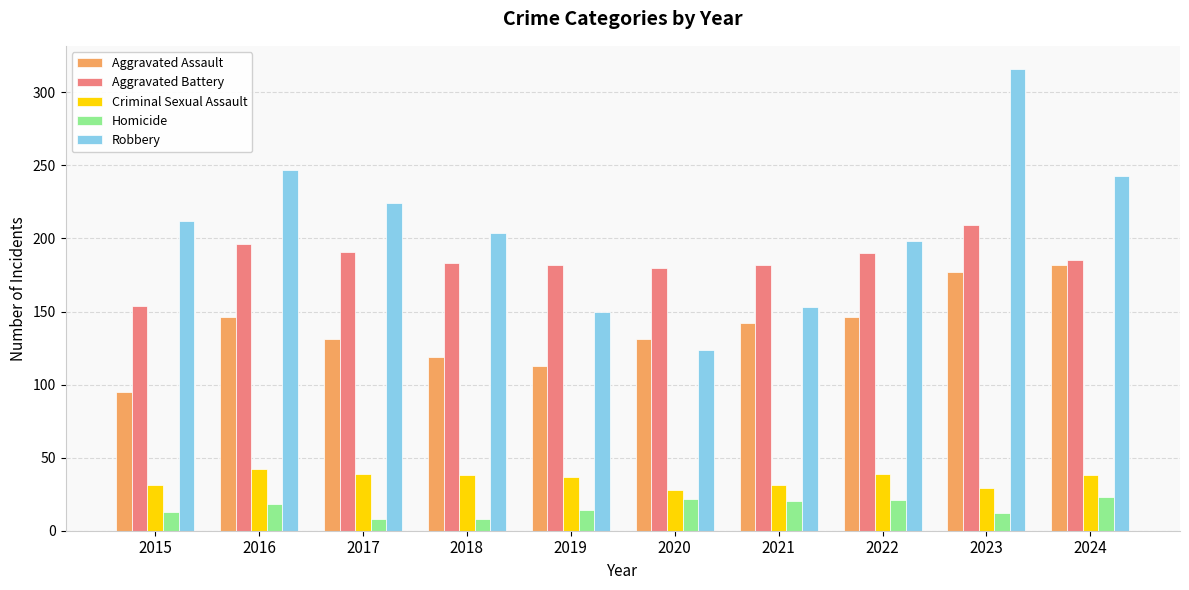

What is the spread (max minus min) of values at 2017?

216